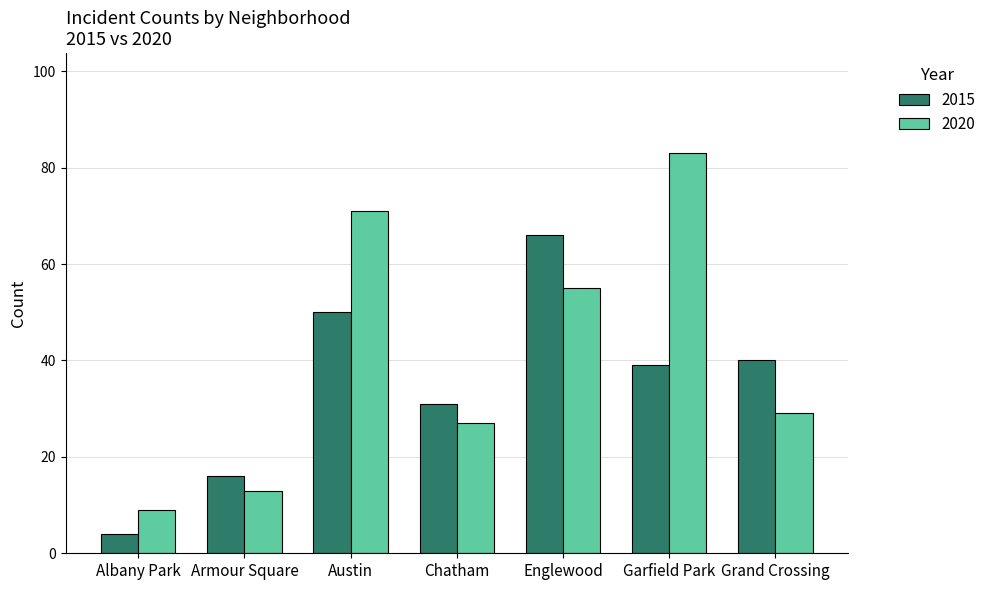

What is the highest value of the 2020 series?

83